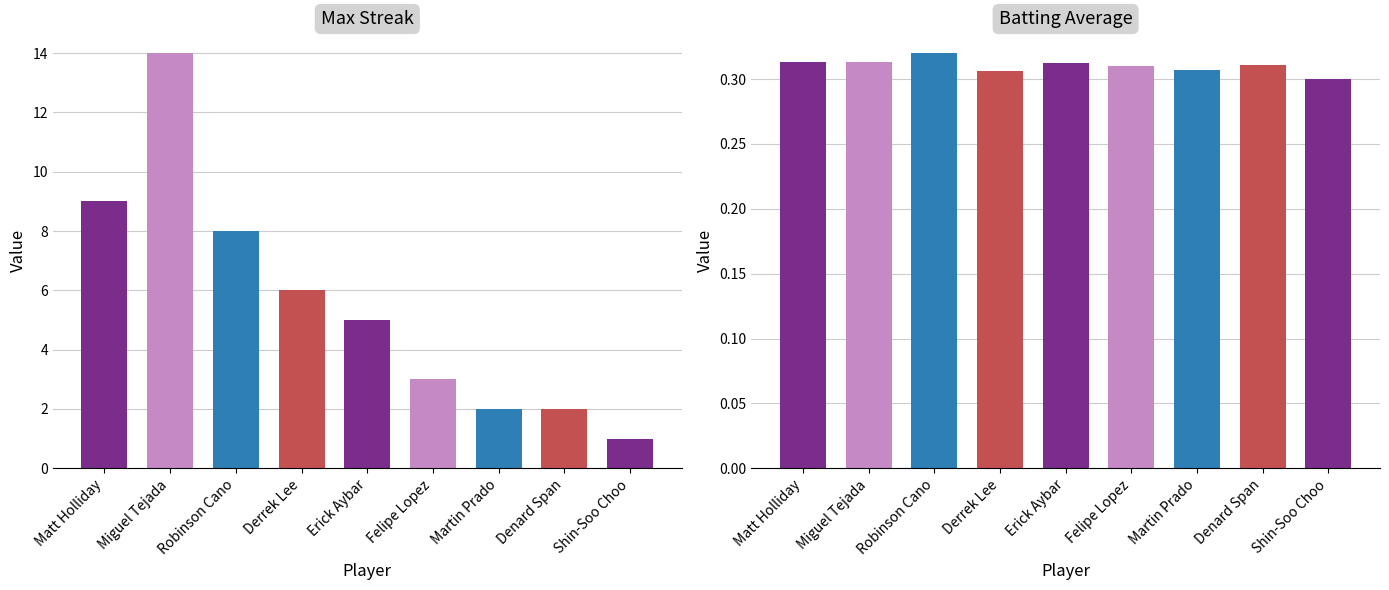

Does the chart contain any negative values?

No